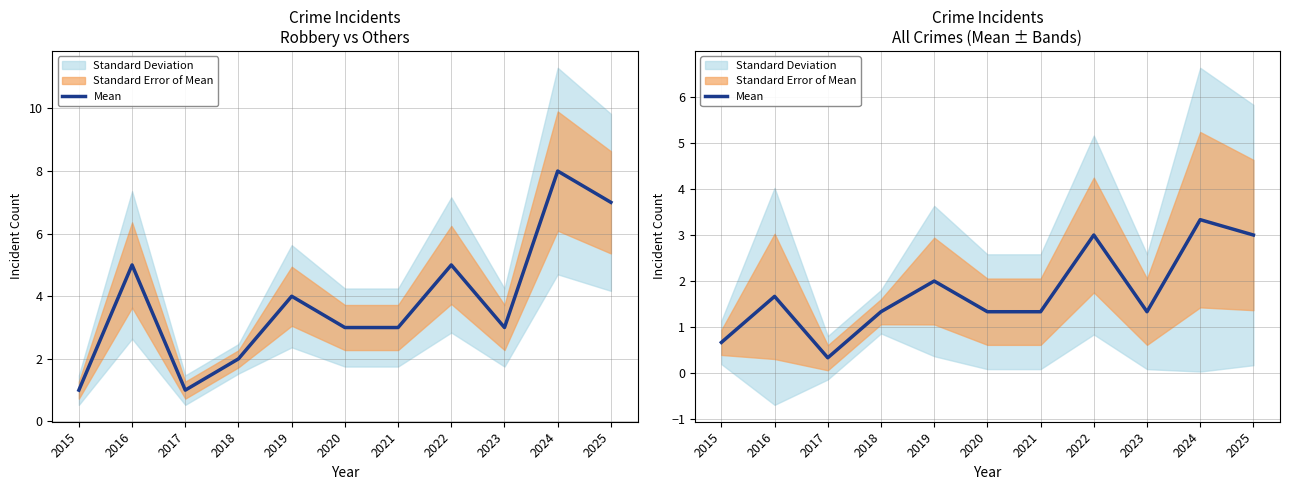

Reading left to right, list all the values displayed in this chart.

2015=0.7	2016=1.7	2017=0.3	2018=1.3	2019=2.0	2020=1.3	2021=1.3	2022=3.0	2023=1.3	2024=3.3	2025=3.0